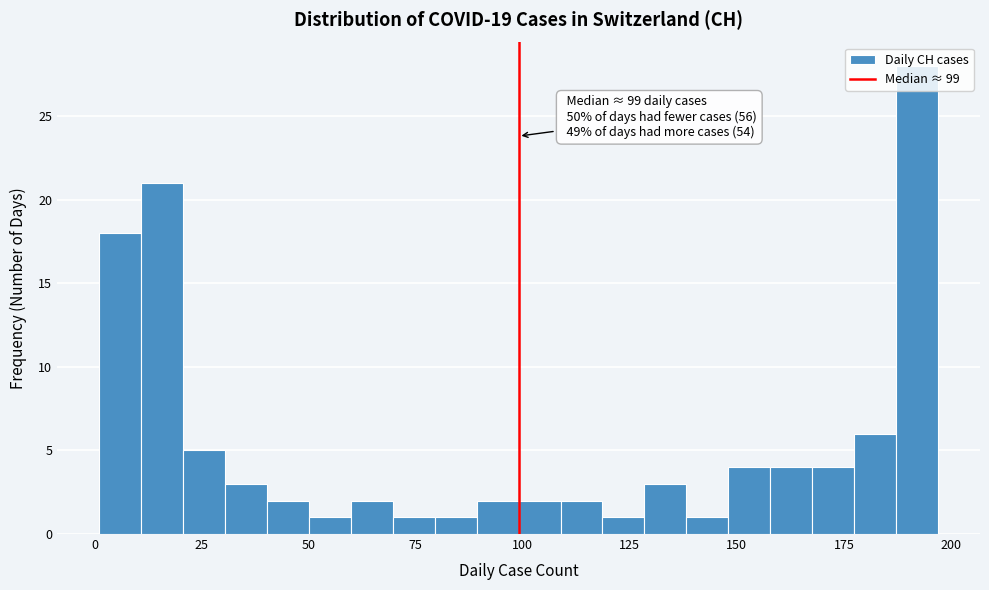

Around what value on the x-axis is the tallest bar? Give the approximate position of its centre, as read against the axis.

190